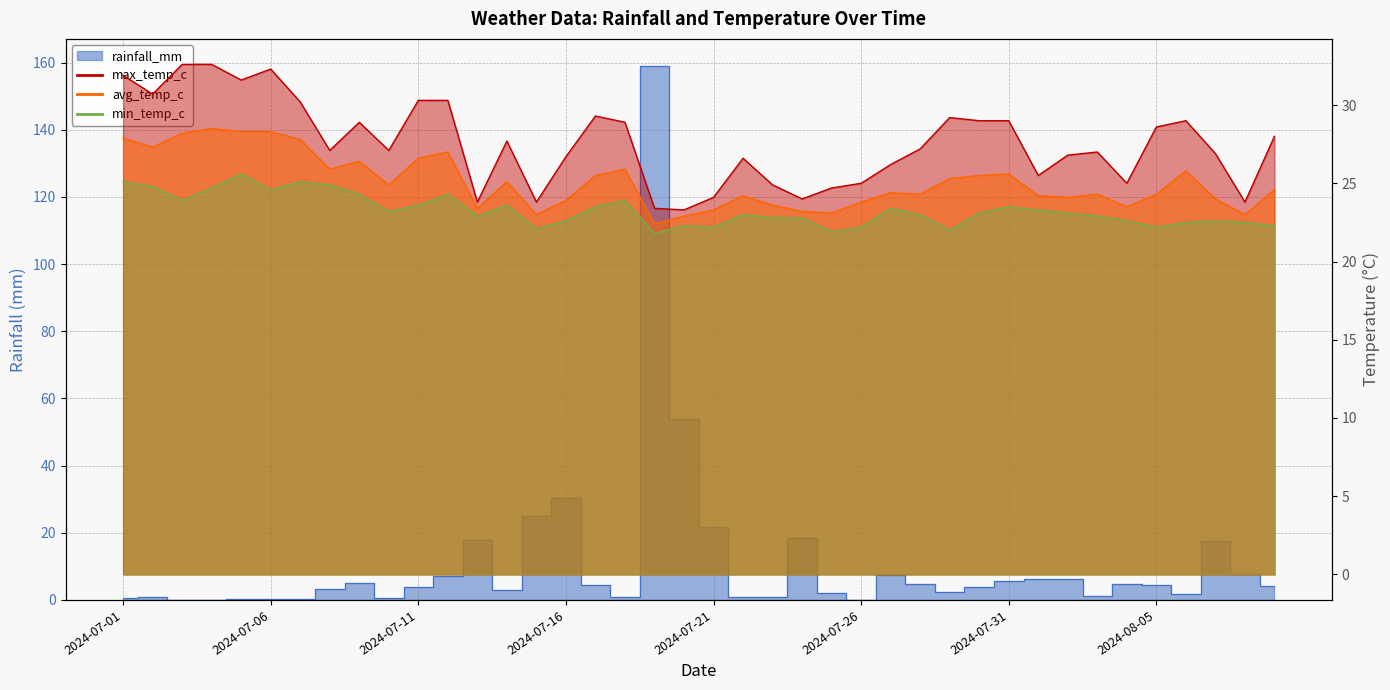

What are all the series names shown in the legend?

rainfall_mm, max_temp_c, avg_temp_c, min_temp_c